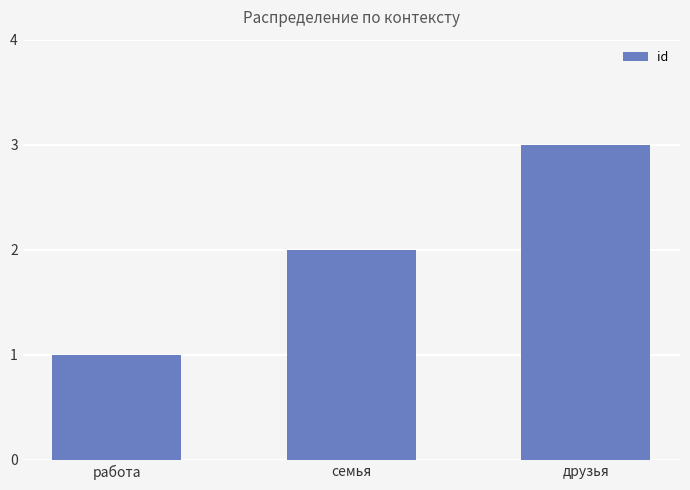

At which category does the chart reach its minimum across all series?

работа